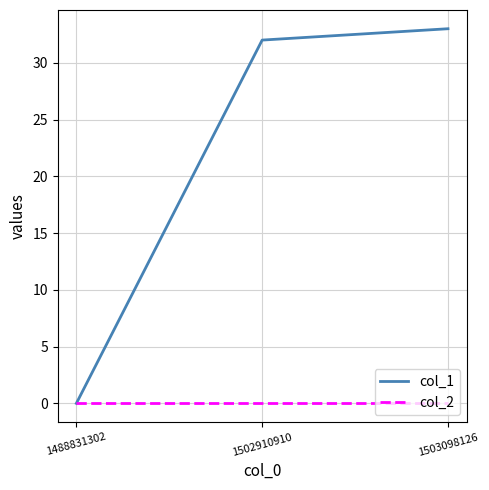

At which label does col_1 reach its minimum?

1488831302